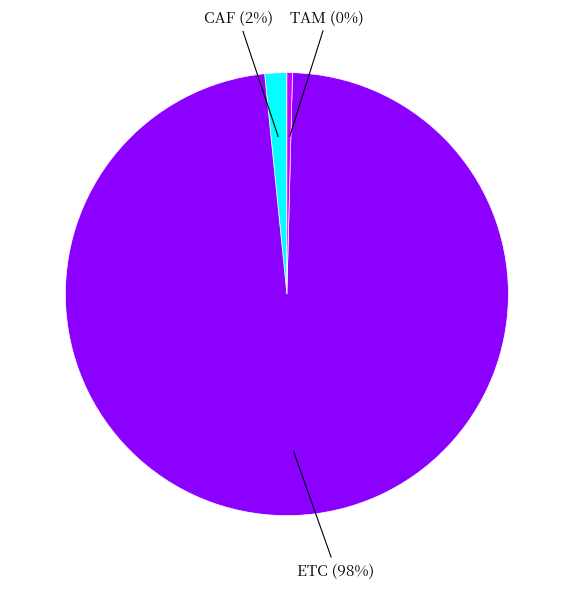

Which slice is the smallest?

TAM